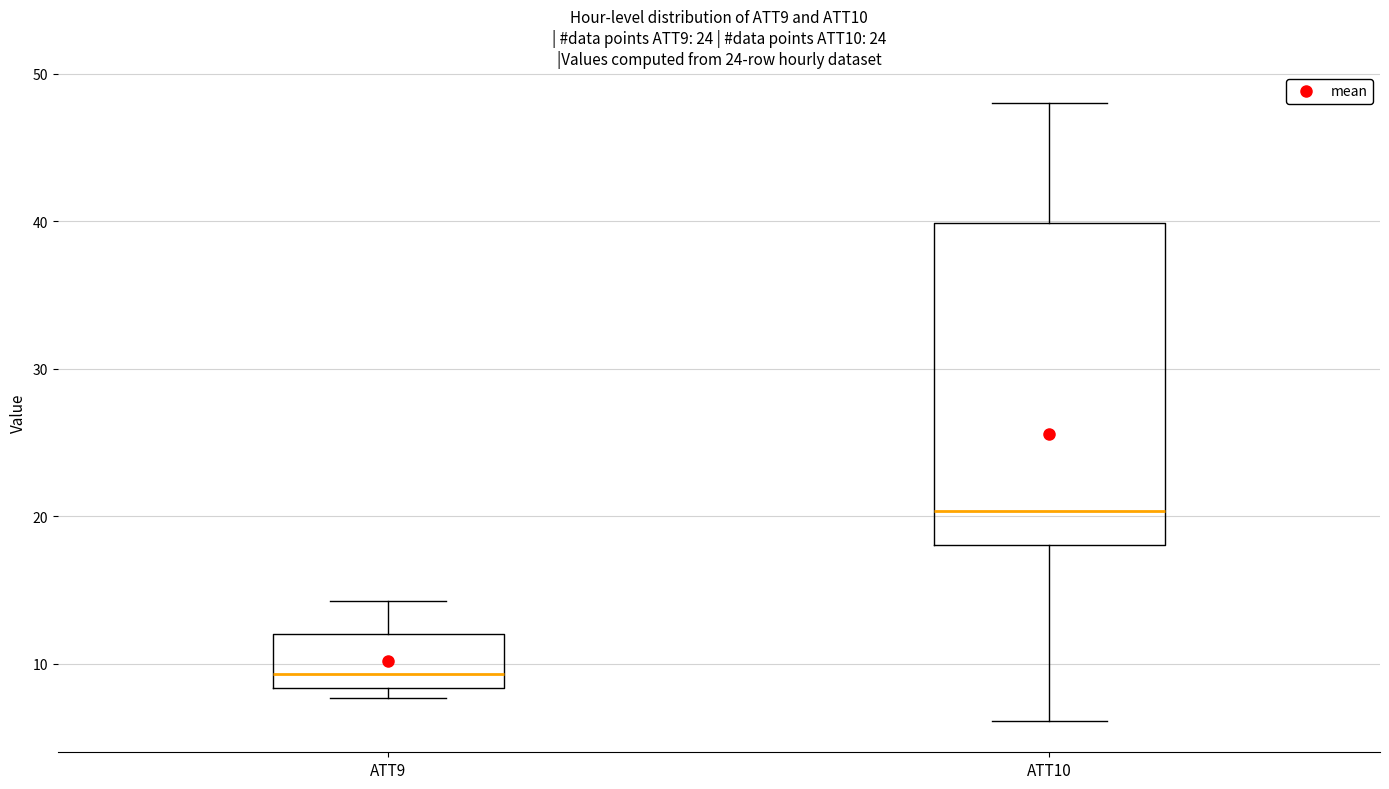

Reading left to right, read every box against the y-axis: the position of its median line, the range the box covers, and the ends of its whiskers. The values are not printed on the chart, so give them approximately, as read against the axis.

ATT9: median 9, box 8 to 12, whiskers 8 (just below the box's lower edge) to 14
ATT10: median 20, box 18 to 40, whiskers 6 to 48